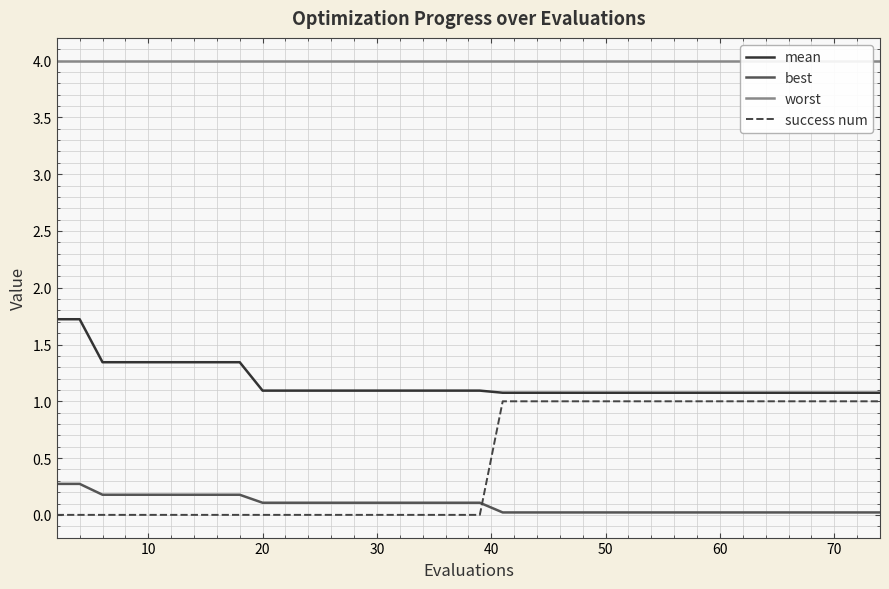

The value of success num at 10 is 0.0. True or false?

True